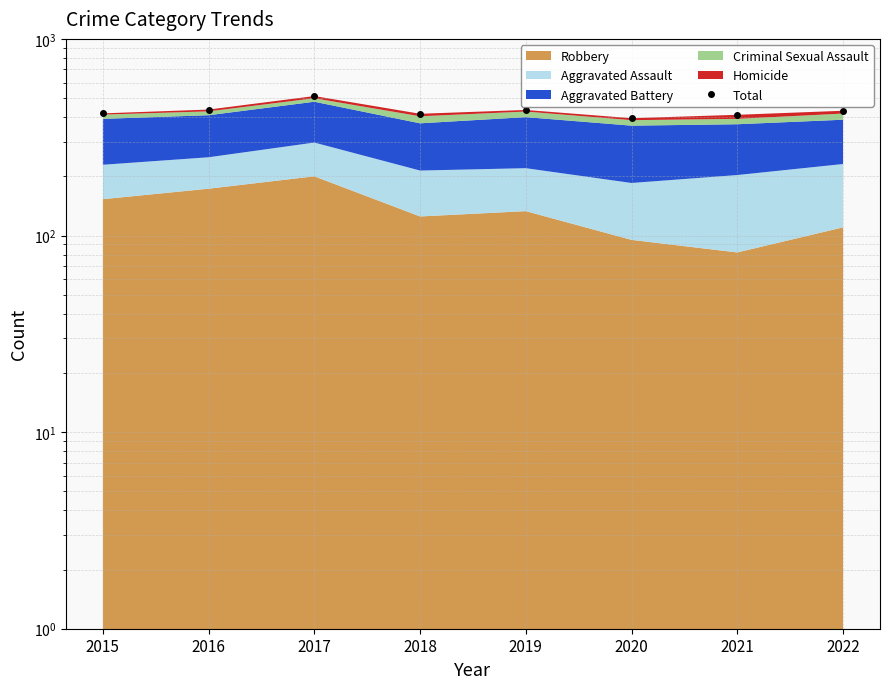

Where does the data first go above 431?

2016